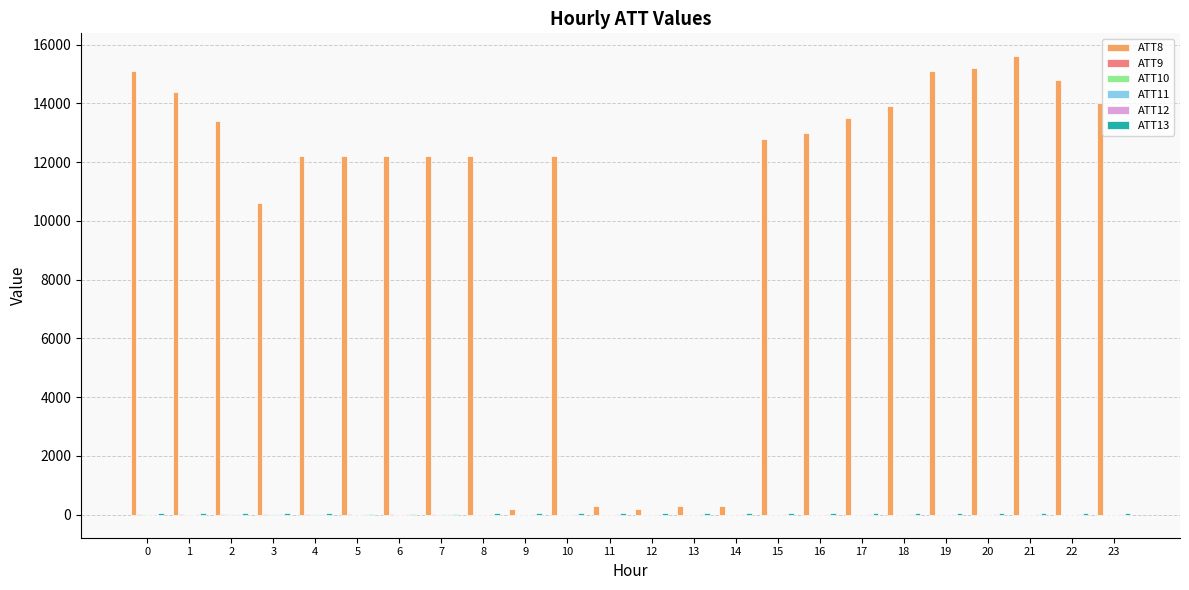

Which series has the largest total across all categories?

ATT8